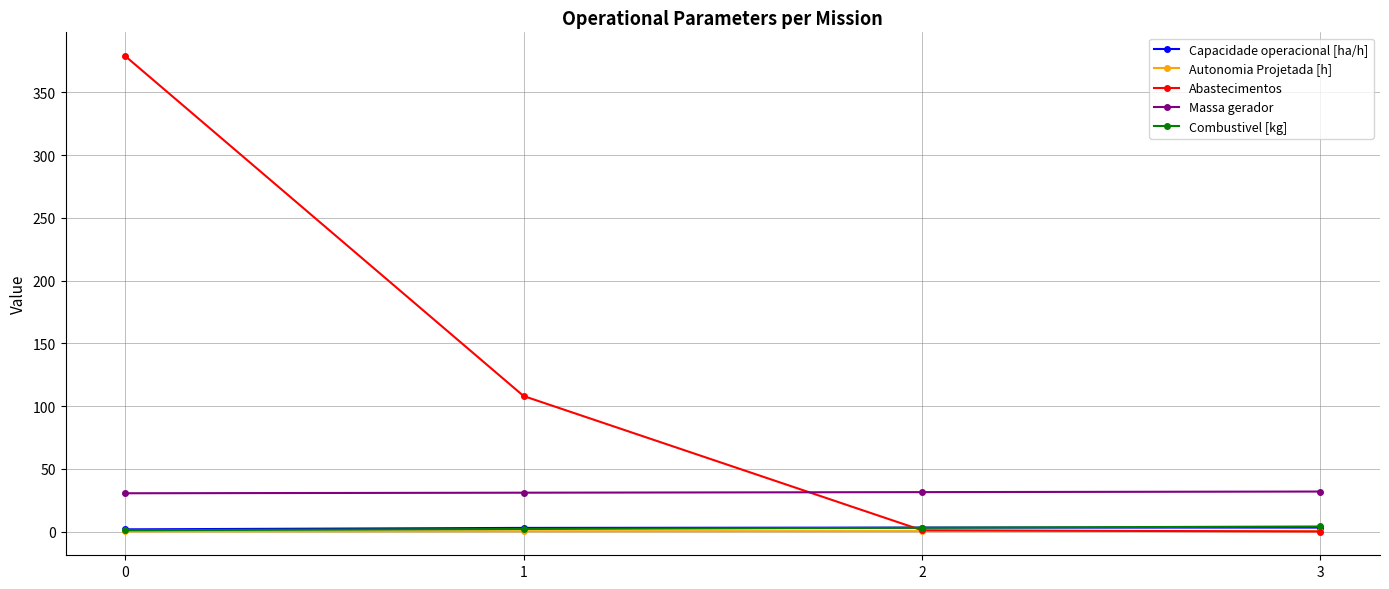

How many times do Capacidade operacional [ha/h] and Combustivel [kg] cross each other?

1